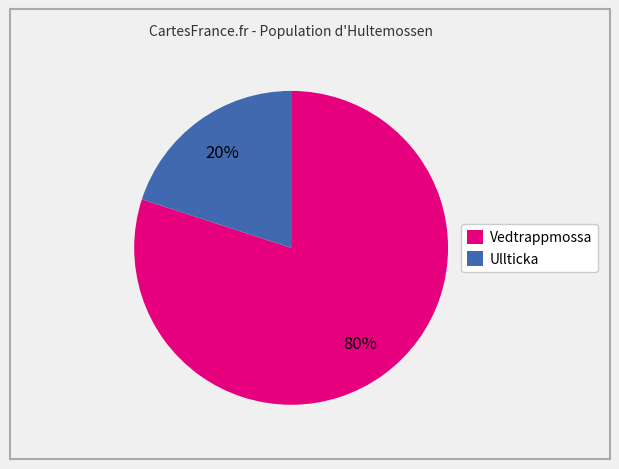

To the nearest percent, what is the difference between the Vedtrappmossa and Ullticka slice percentages?

60%